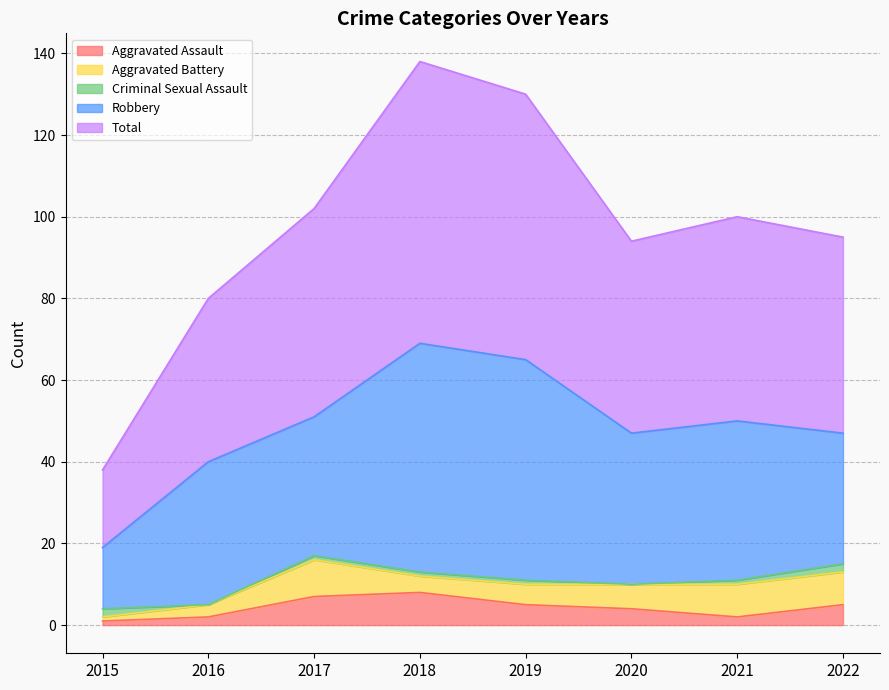

What is the difference between the maximum and second lowest values in the Aggravated Battery series?

6